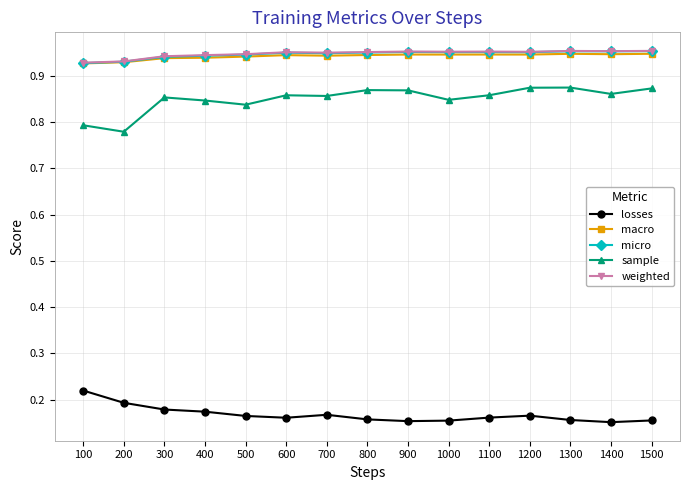

Which series has the largest range (max minus min)?

sample